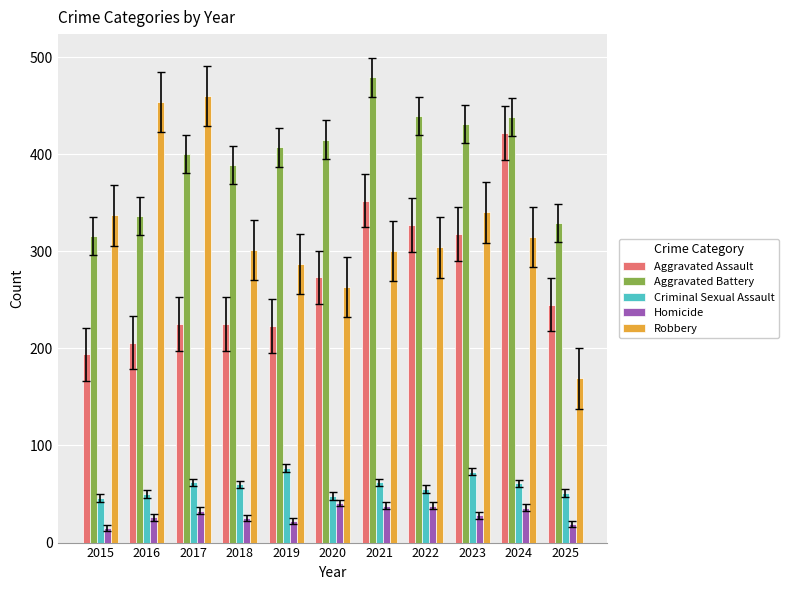

Does the chart contain stacked bars?

No